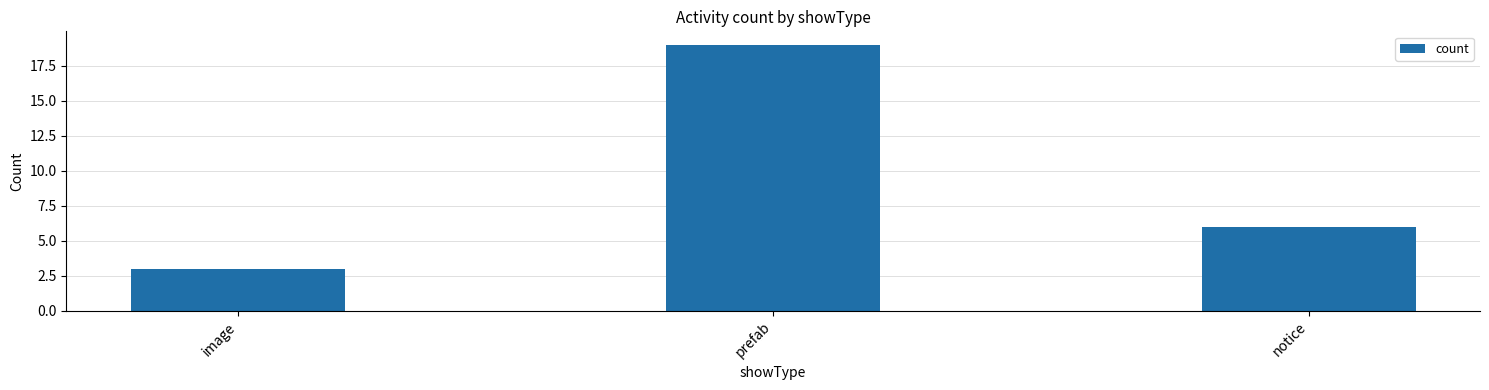

What is the label of the 1st bar from the right?

notice